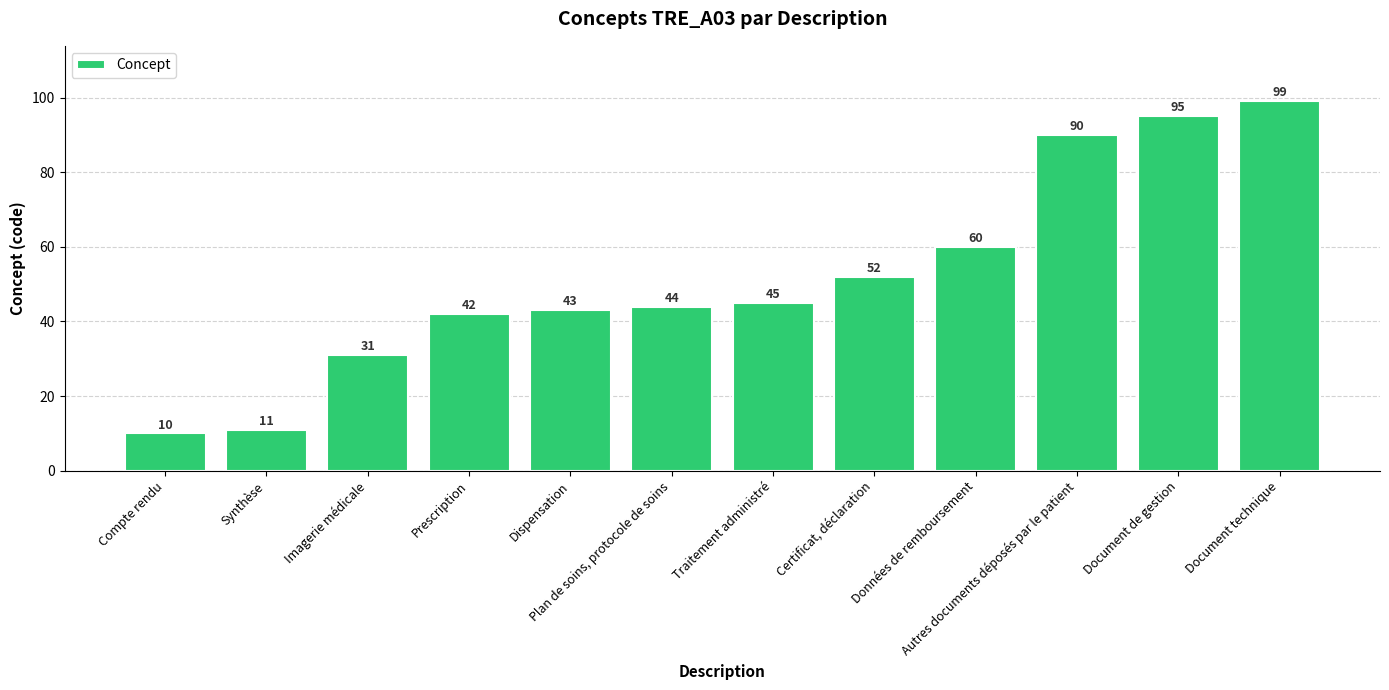

Are the bars grouped side by side (vs. stacked)?

No